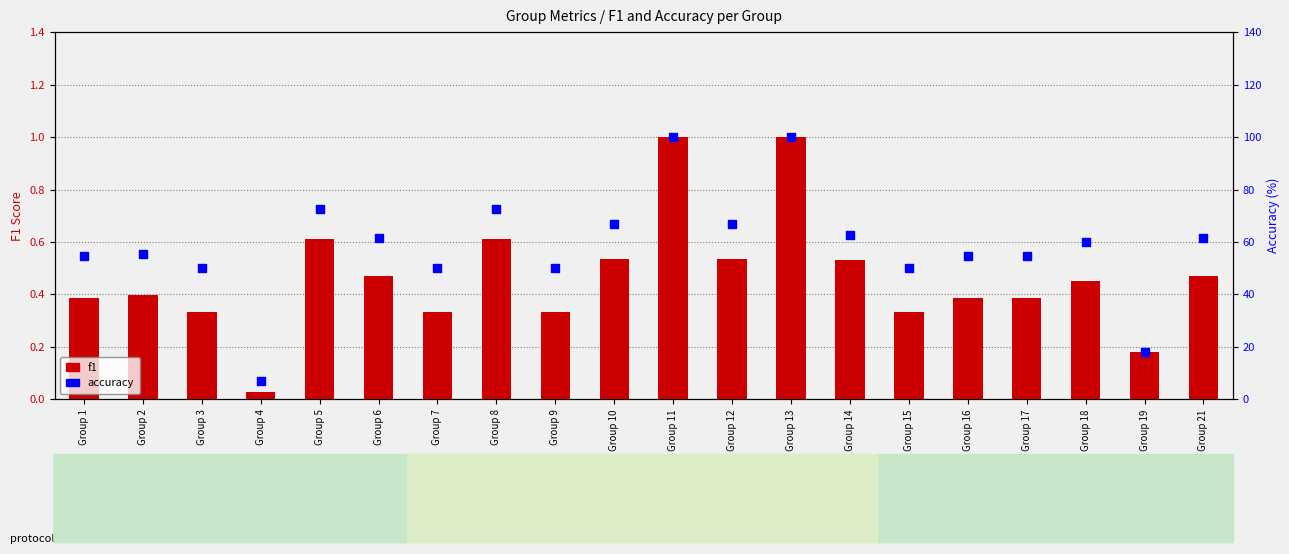

At which category is the sum across all series the highest?

Group 11